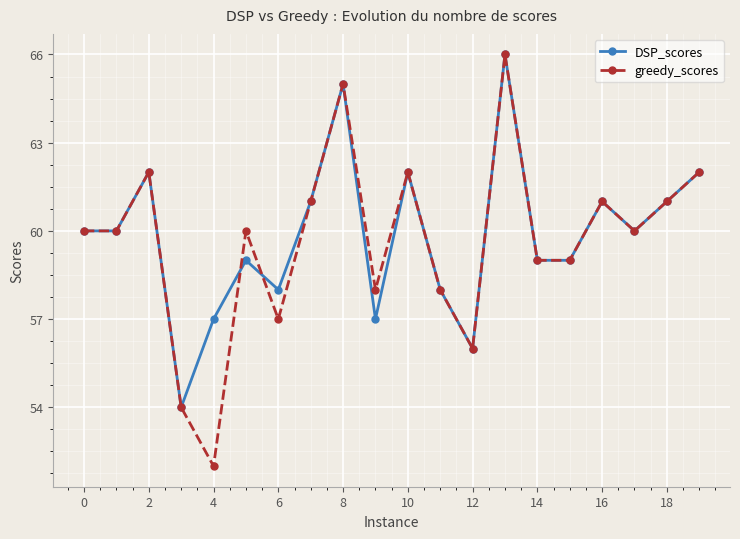

Does the chart have visible grid lines?

Yes